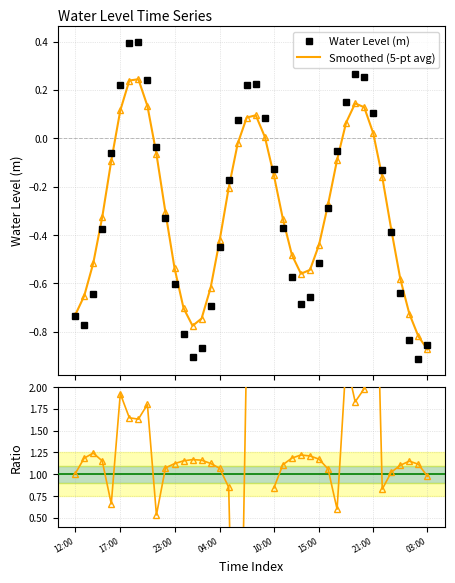

List the series in order of their peak value, highest first.

Ratio, Water Level (m), Smoothed (5-pt avg)